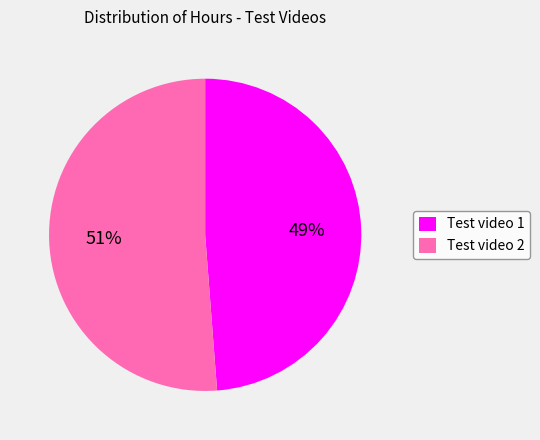

To the nearest percent, what percentage of the pie is Test video 2?

51%